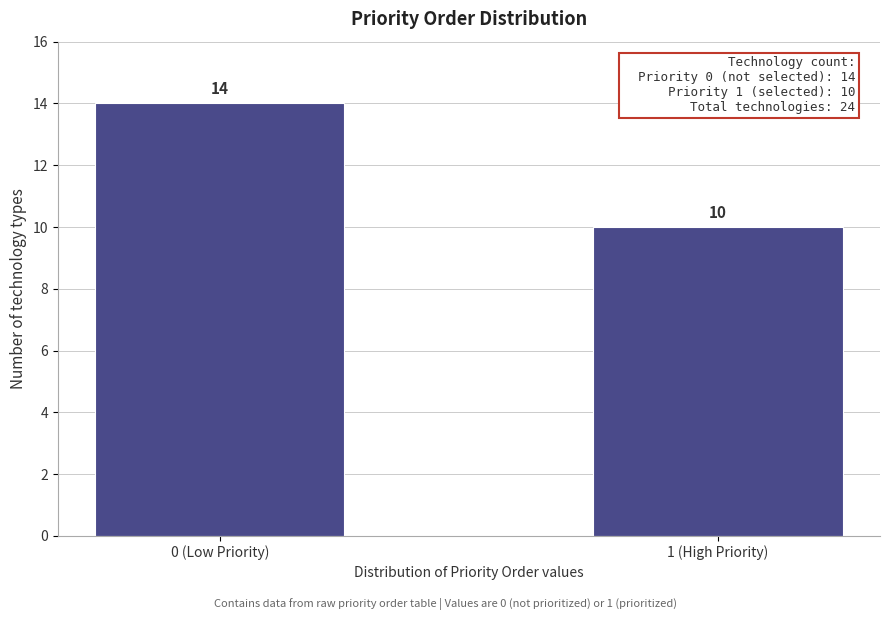

Reading right to left, extract all data points from this chart.

10	14